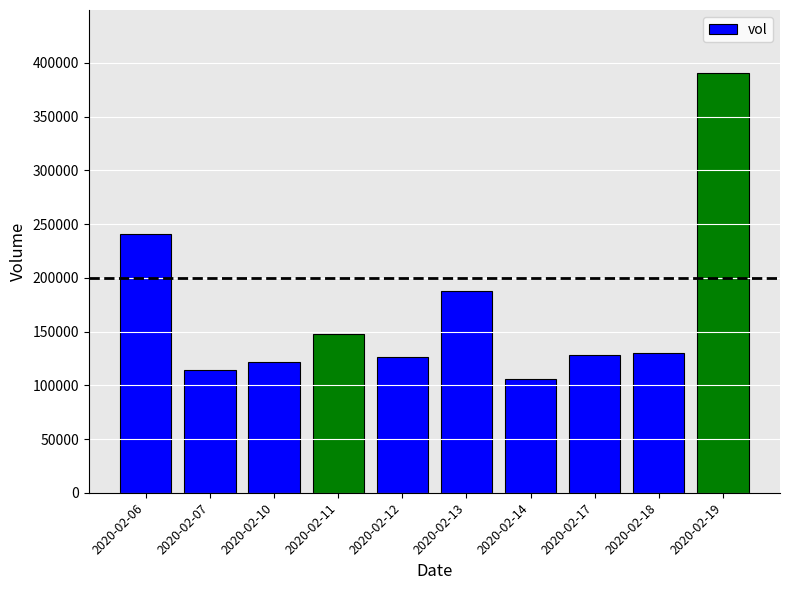

What is the value of the 9th bar from the left?

130000